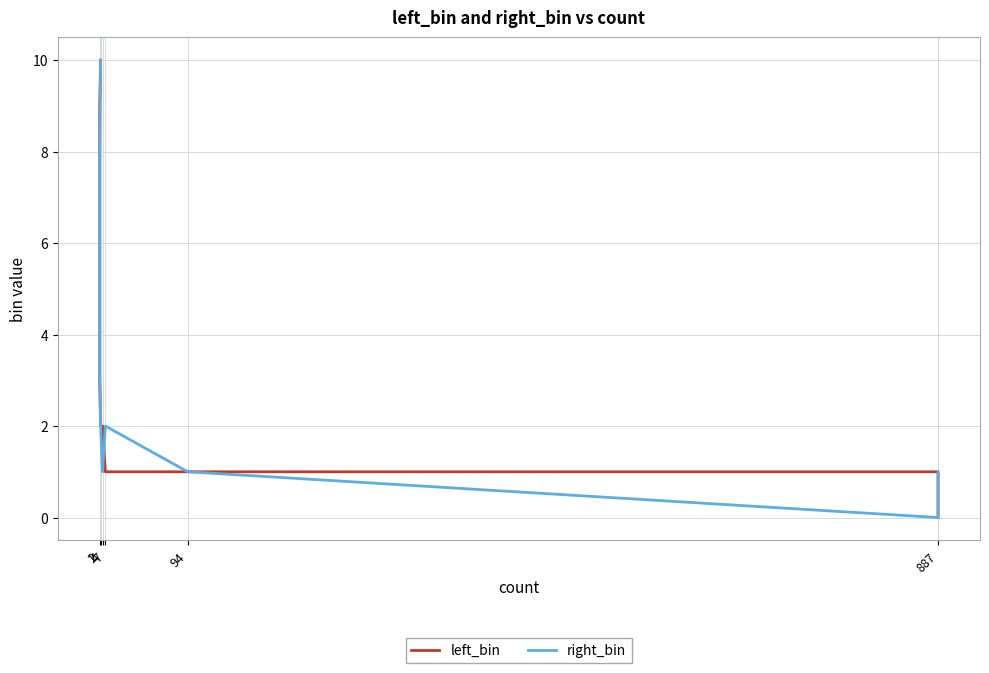

What is the sum of all right_bin values?

40